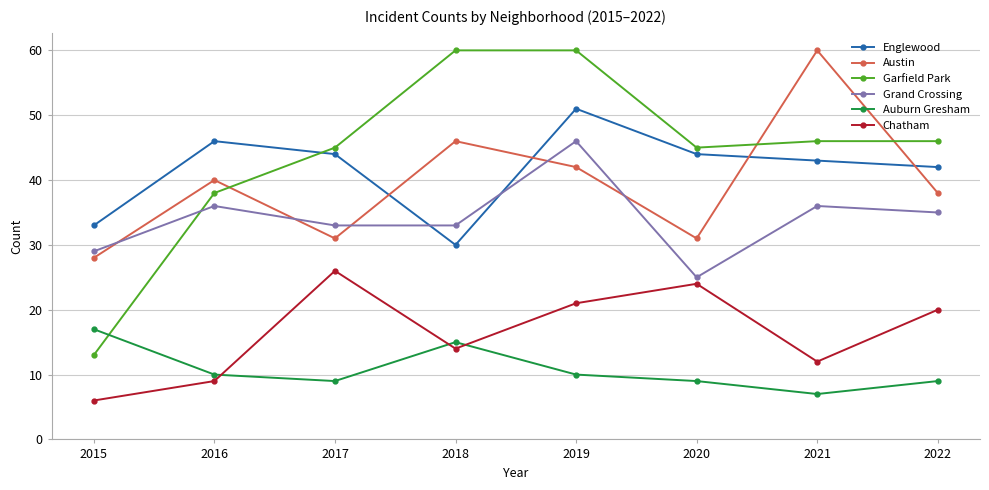

How many categories are shown in the chart?

8